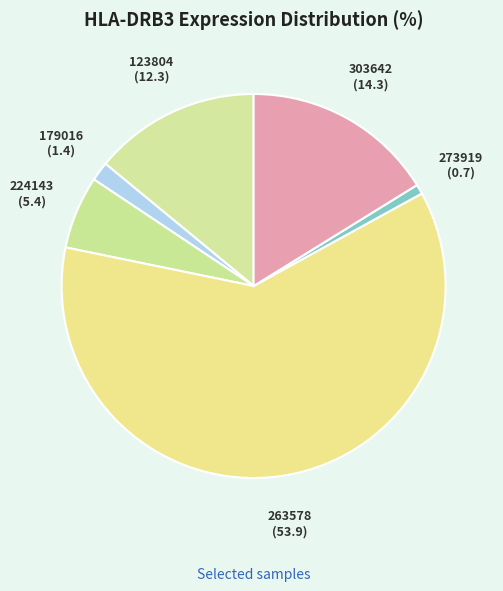

Count the number of slices in the pie.

6